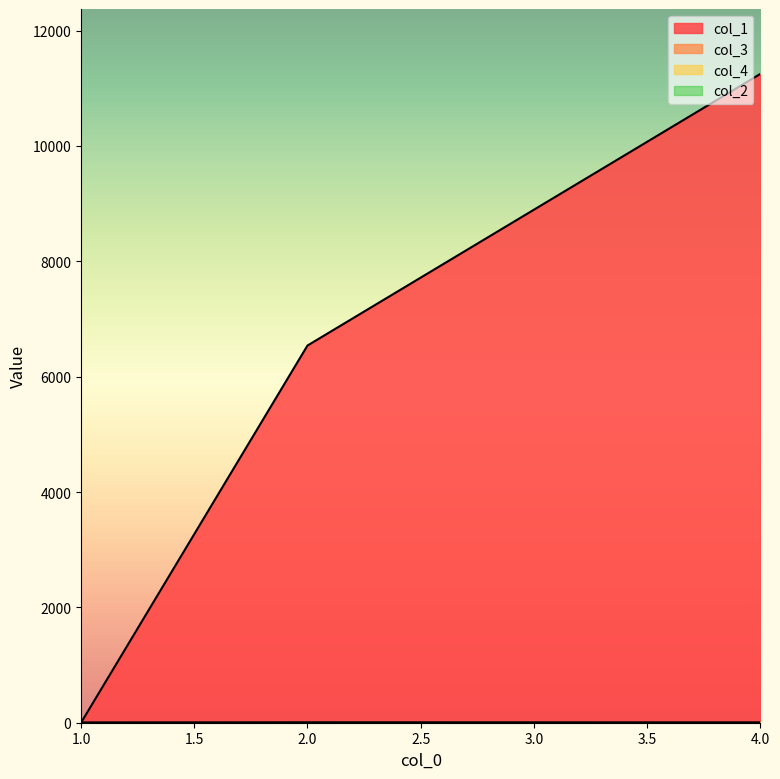

Which series changed the most between 1.0 and 2.0?

col_1